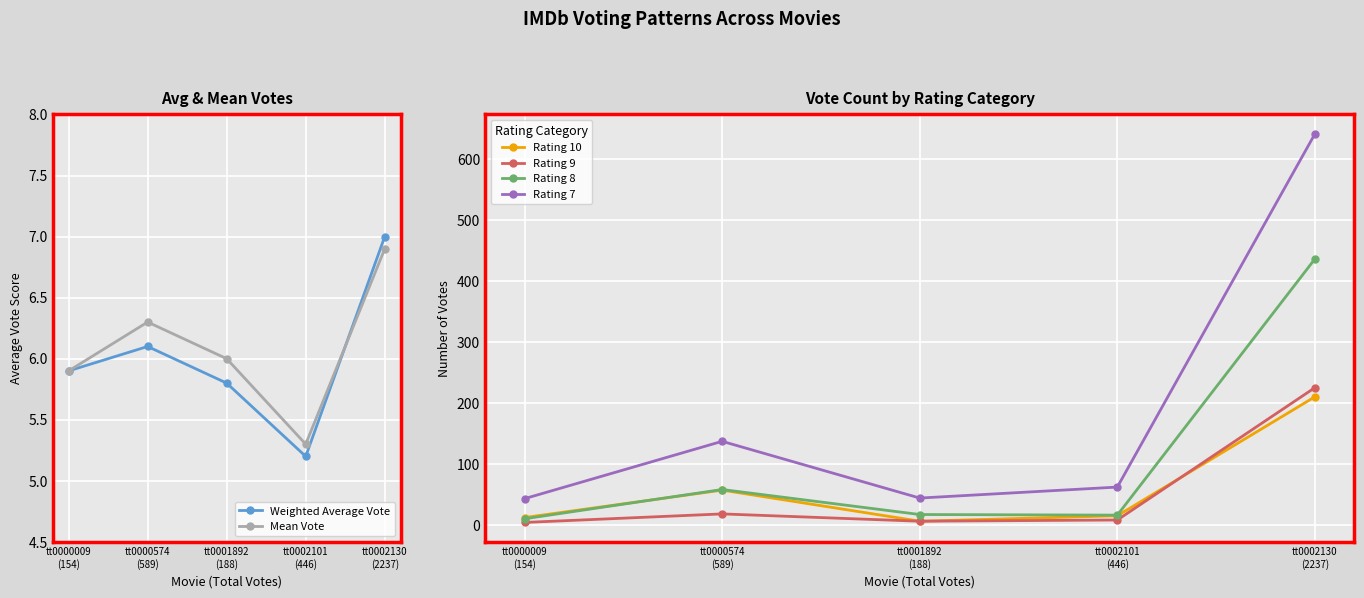

How many interior local peaks does the Weighted Average Vote series have?

1